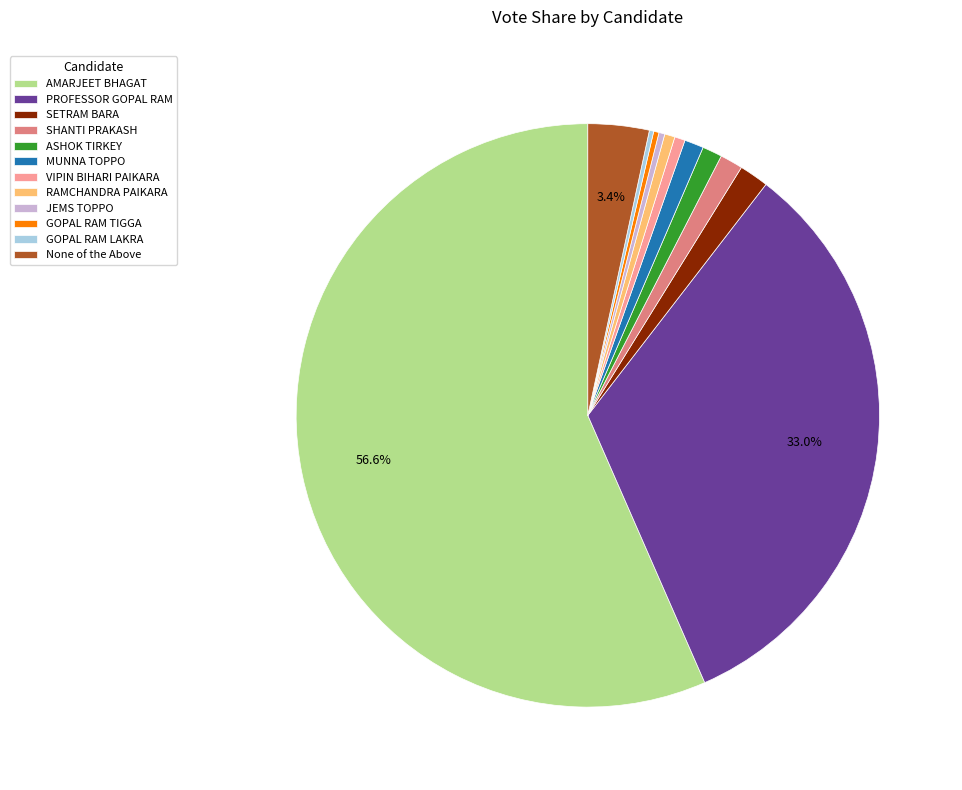

Which slice is the largest?

AMARJEET BHAGAT